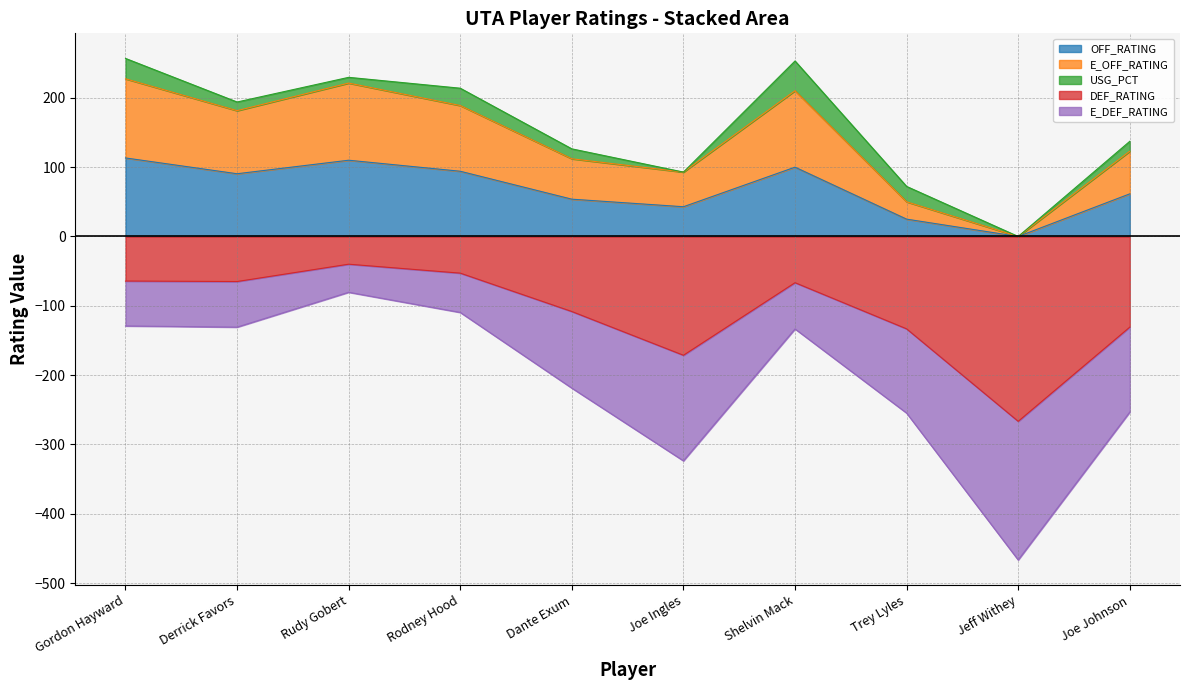

What is the value of the OFF_RATING point at the 6th from the left?

42.9